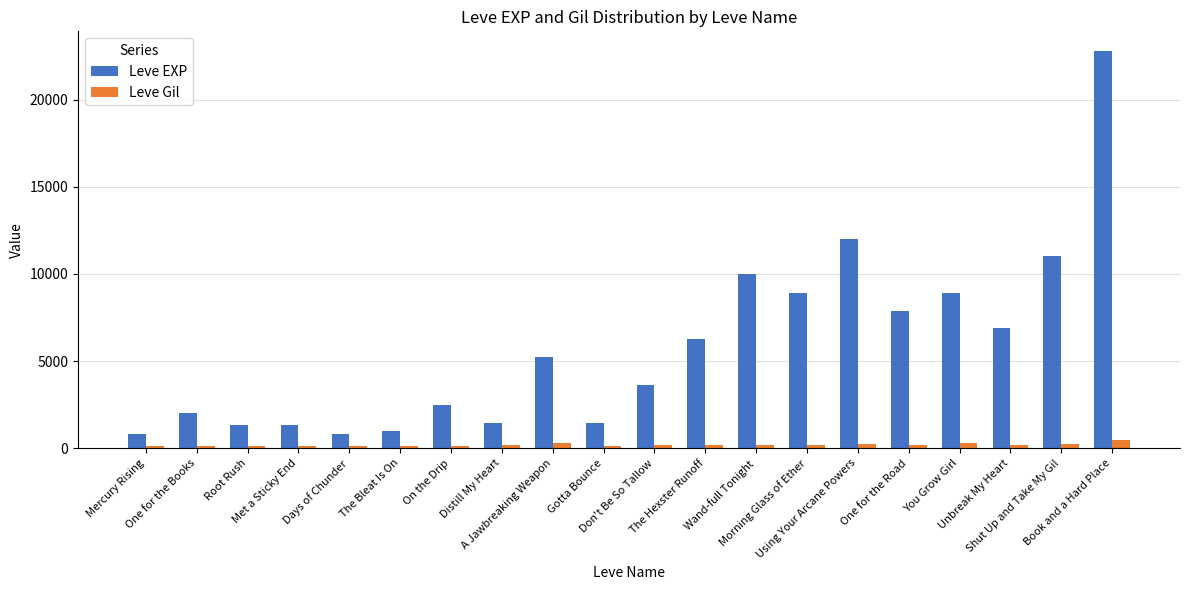

Is the value of Leve Gil at You Grow Girl greater than the value of Leve EXP at Wand-full Tonight?

No